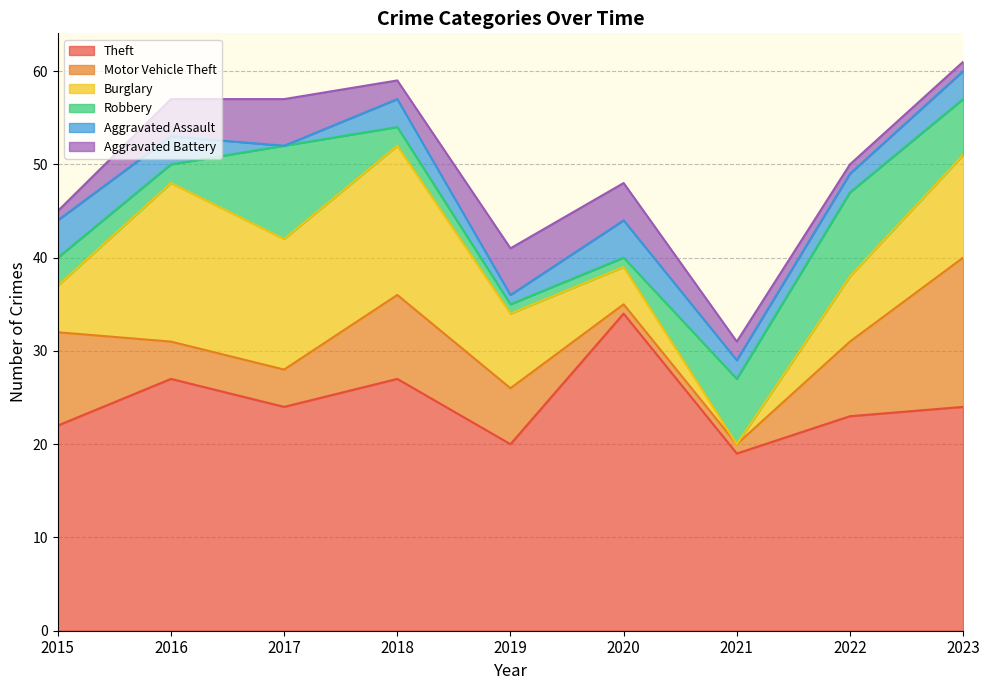

At which category does the chart reach its minimum across all series?

2021